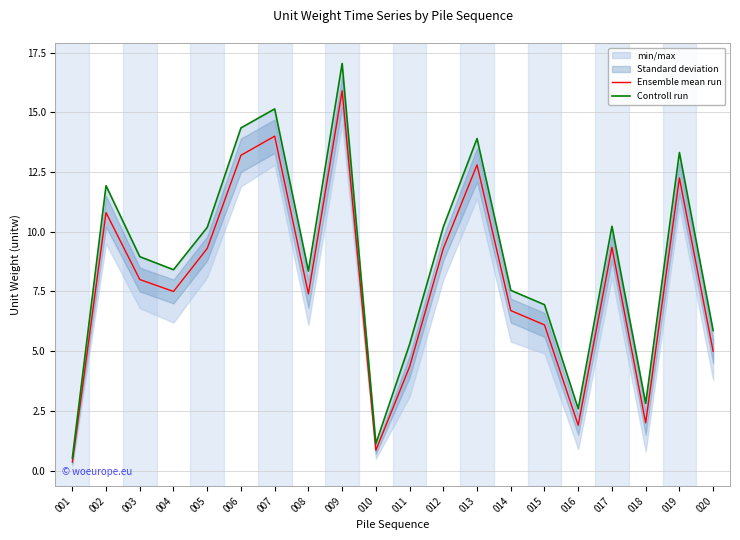

Reading right to left, transcribe all the data shown in this chart.

Ensemble mean run: 5.0	12.2	2.0	9.3	1.9	6.1	6.7	12.8	9.3	4.3	0.8	15.9	7.4	14.0	13.2	9.3	7.5	8.0	10.8	0.4
Controll run: 5.9	13.3	2.8	10.2	2.6	6.9	7.5	13.9	10.2	5.3	1.1	17.0	8.4	15.1	14.3	10.2	8.4	9.0	11.9	0.5